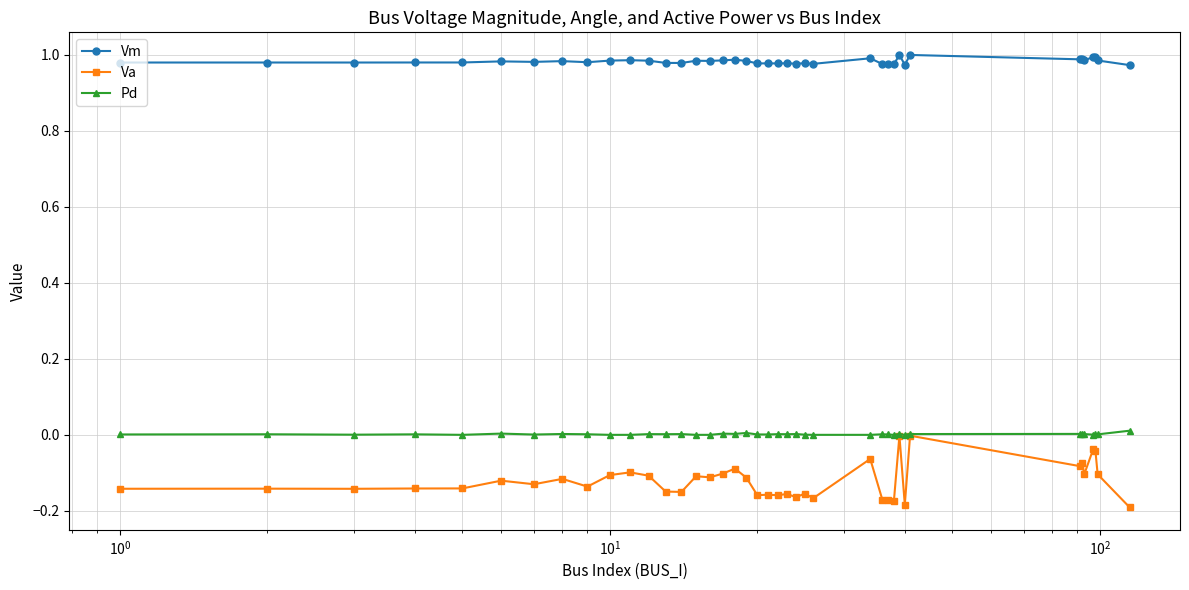

True or false: Pd and Vm intersect in this chart.

False